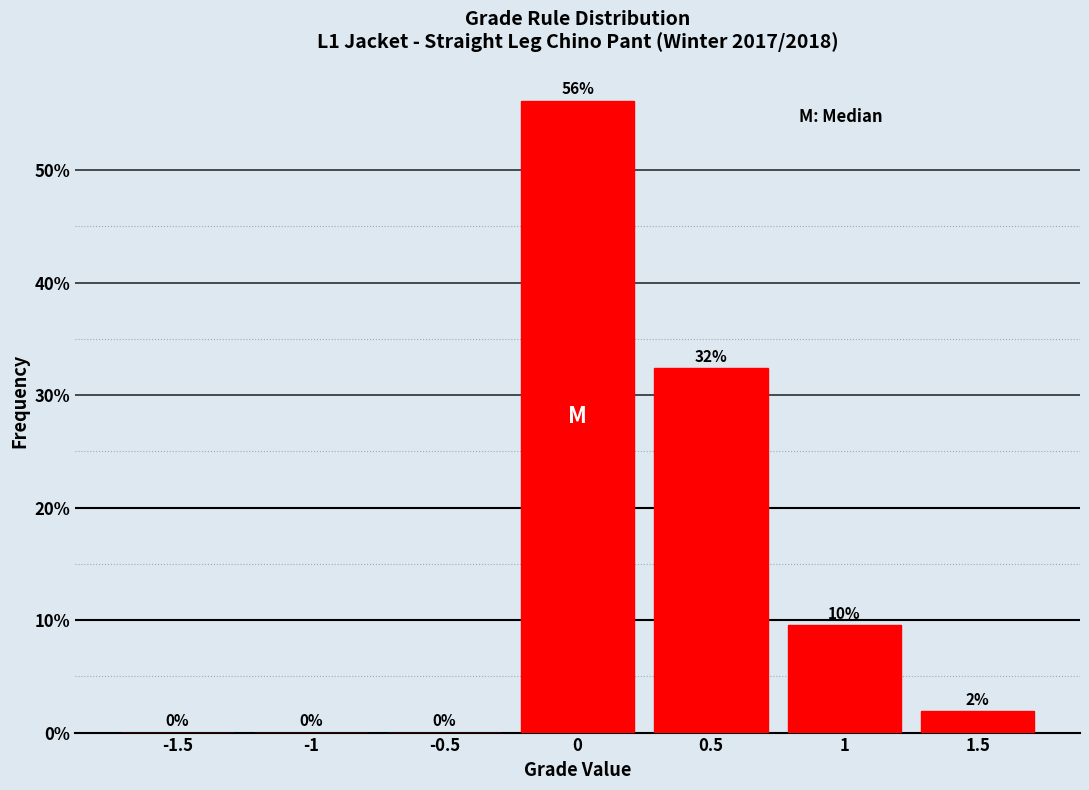

Over which range of the x-axis is the bar tallest?

-0.25 to 0.25